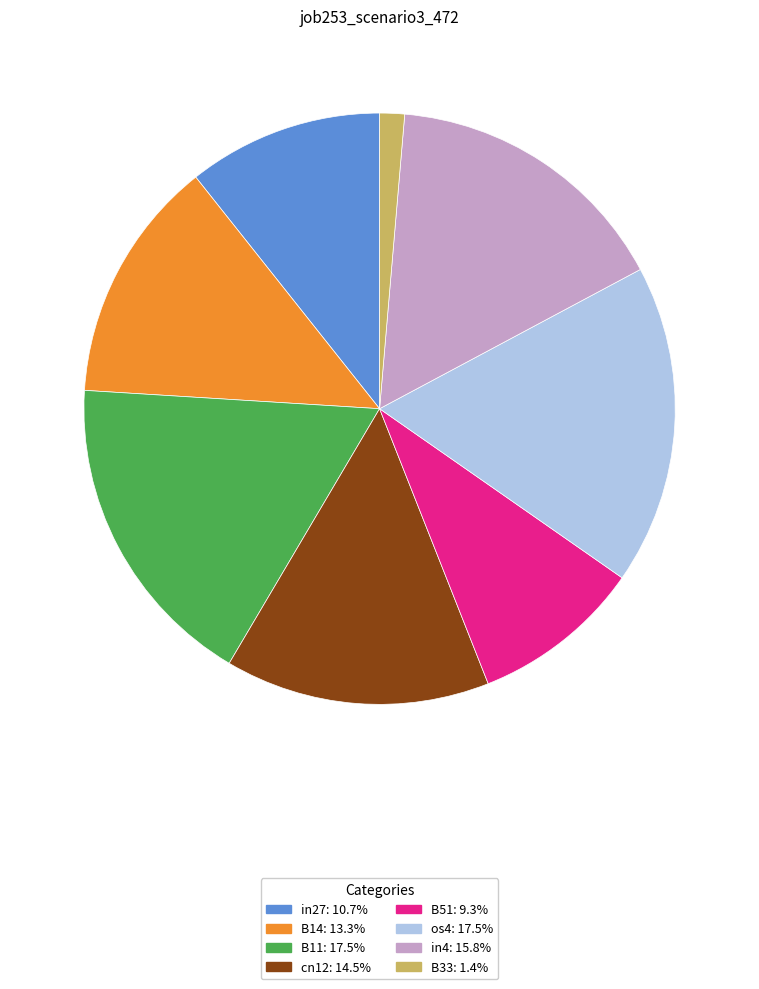

The os4 slice represents 17% of the pie. True or false?

True